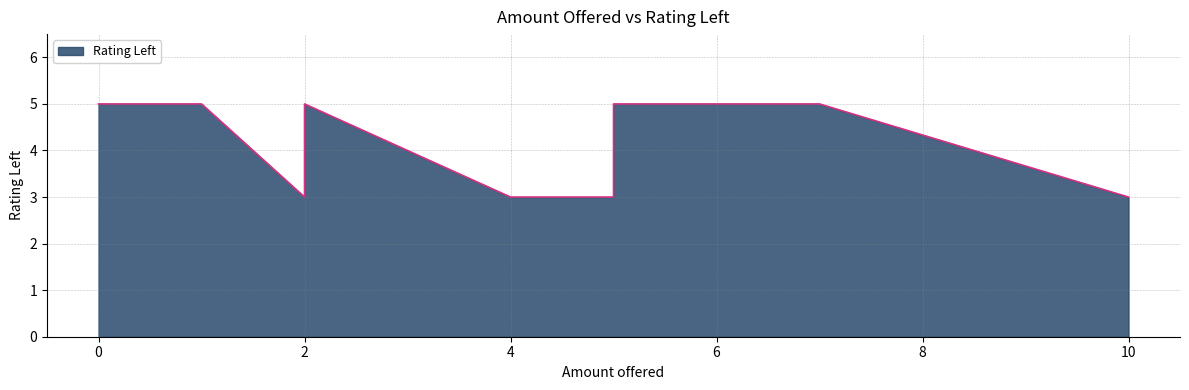

The chart shows a value of 3 at 5. True or false?

True